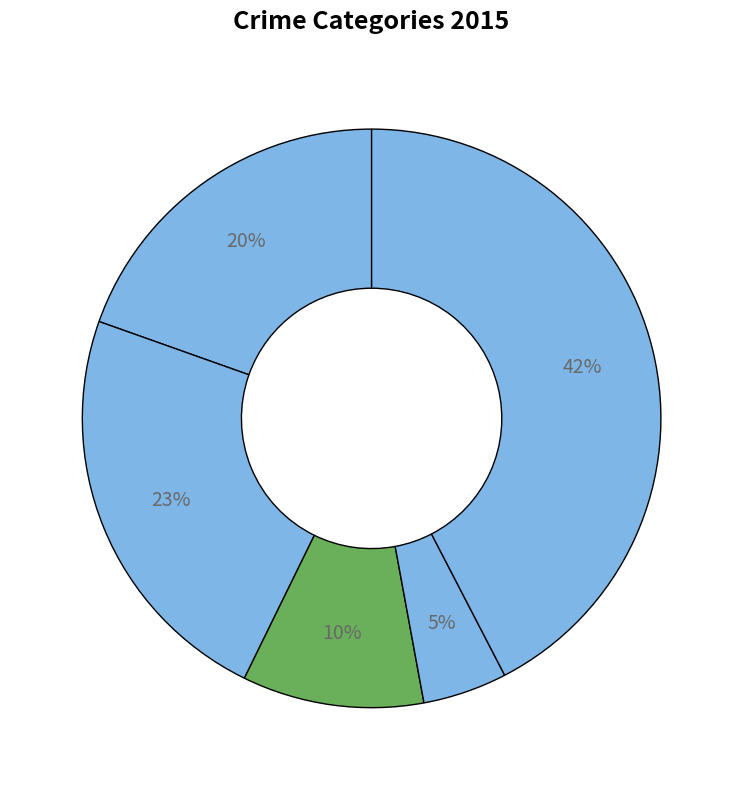

Rank the categories by value from highest to lowest.

Robbery, Aggravated Battery, Aggravated Assault, Criminal Sexual Assault, Homicide